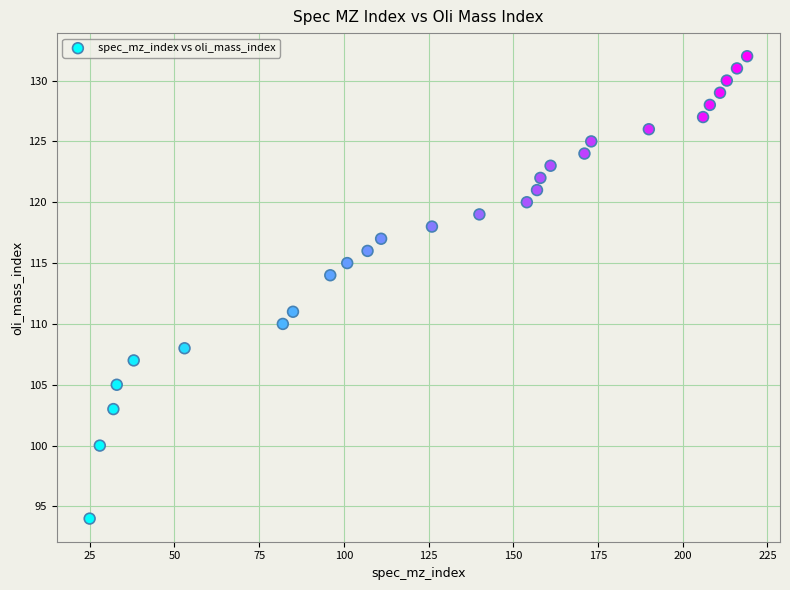

What Y value in the scatter plot is closest to 113?

114